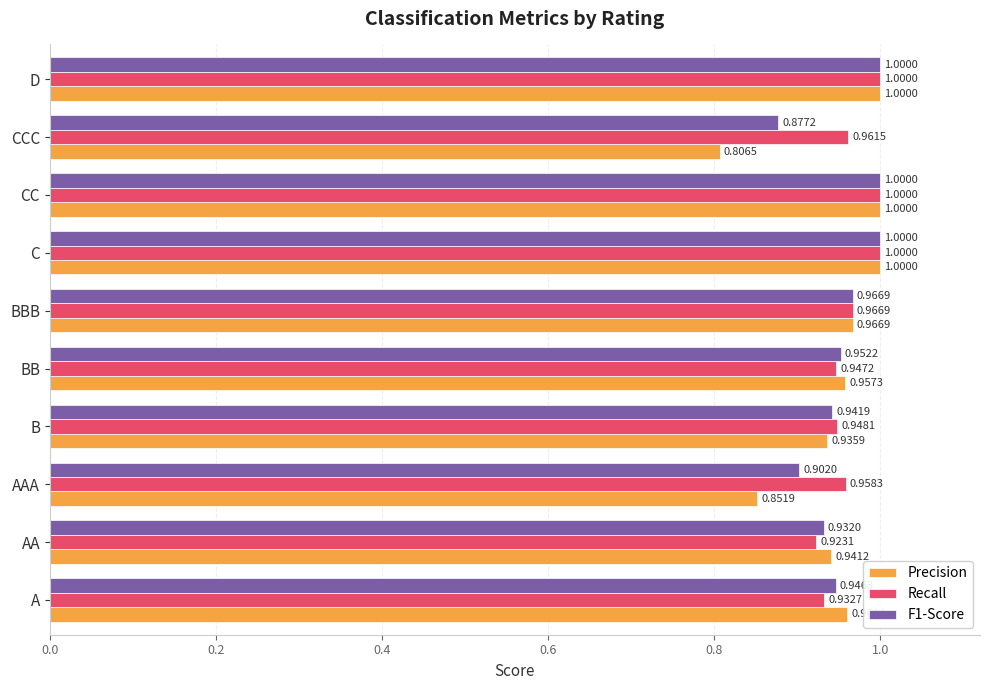

Rank the series by their average value, from highest to lowest.

Recall, F1-Score, Precision